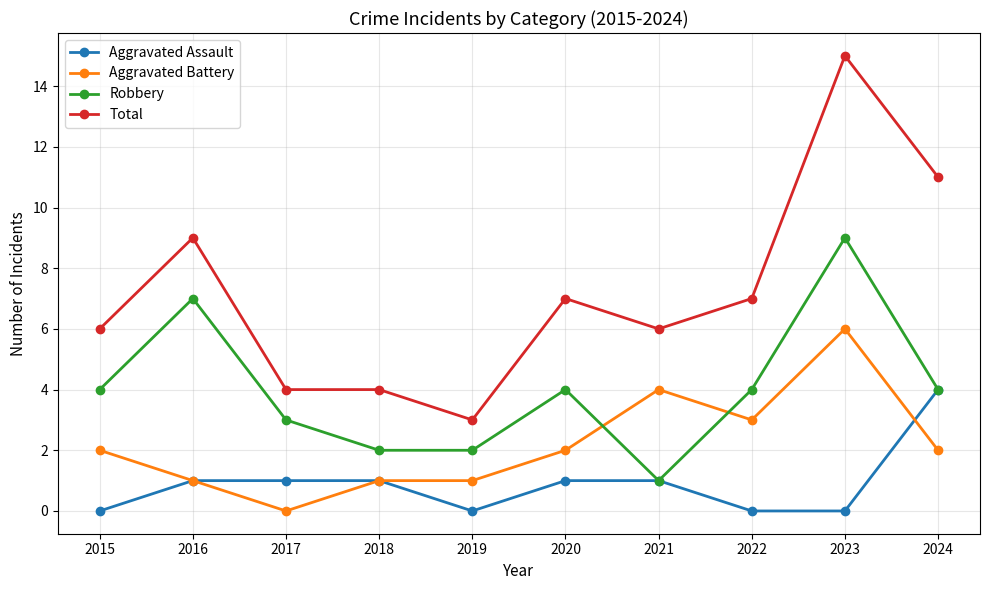

Rank the series by their maximum value, from highest to lowest.

Total, Robbery, Aggravated Battery, Aggravated Assault